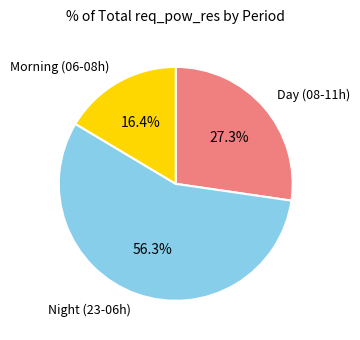

Is there a majority slice in this chart?

Yes